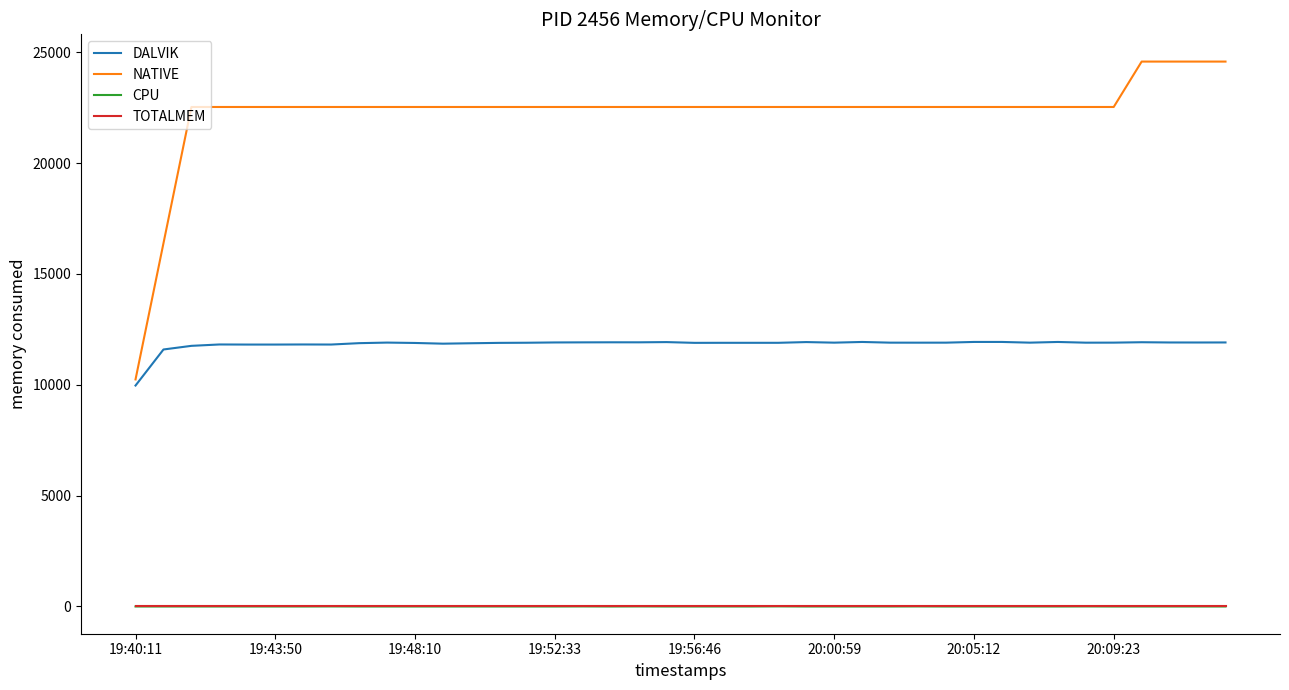

What is the highest value of the NATIVE series?

24576.0